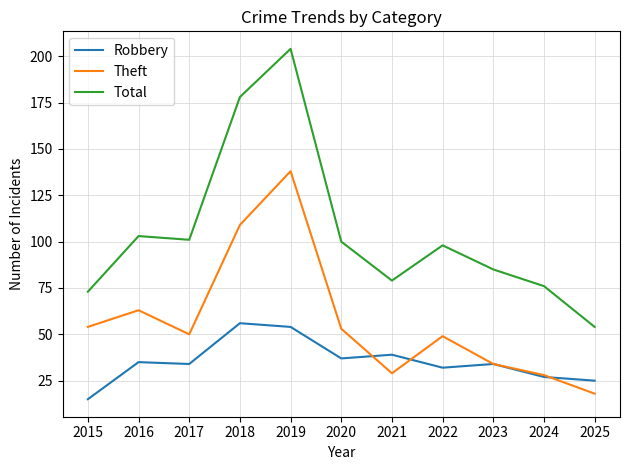

At which label does Robbery reach its peak?

2018